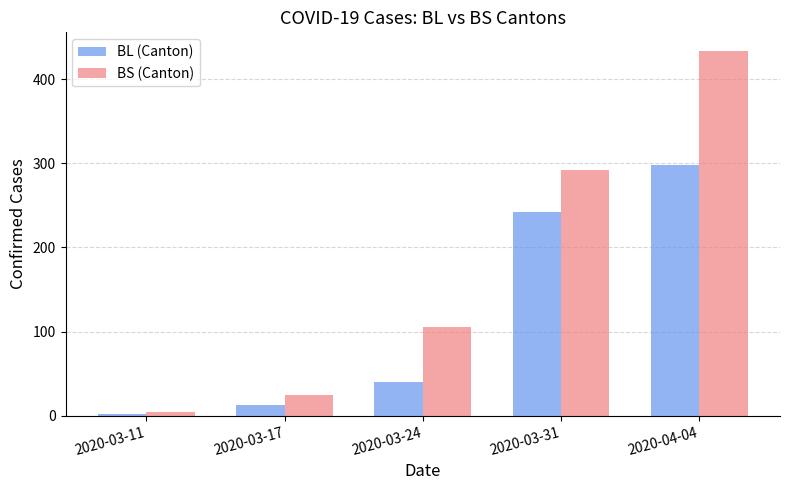

Does the chart contain stacked bars?

No